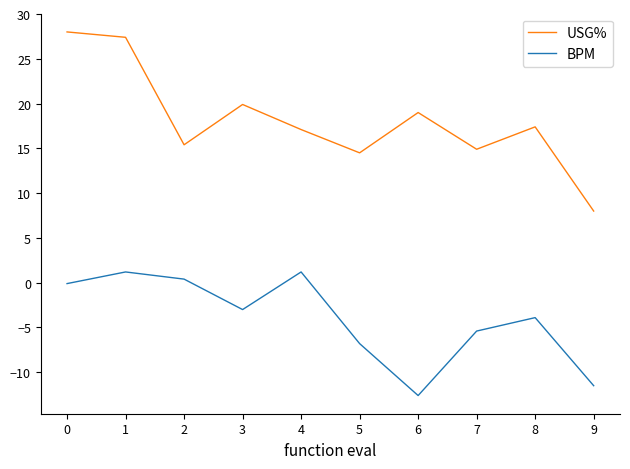

True or false: USG% has a value of 17.1 at 4.

True